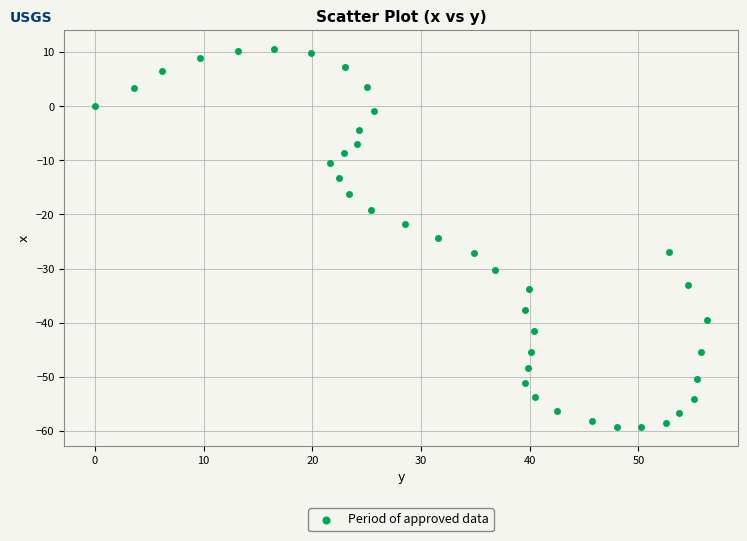

What is the range of X values (max minus min)?

56.3